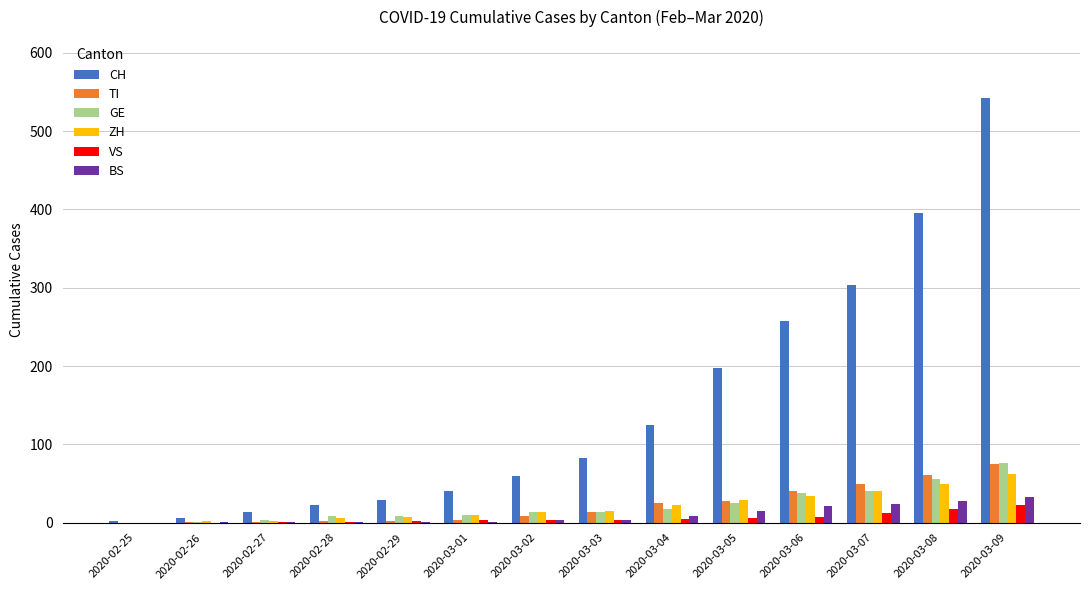

The GE series shows 4 at 2020-02-27. True or false?

True